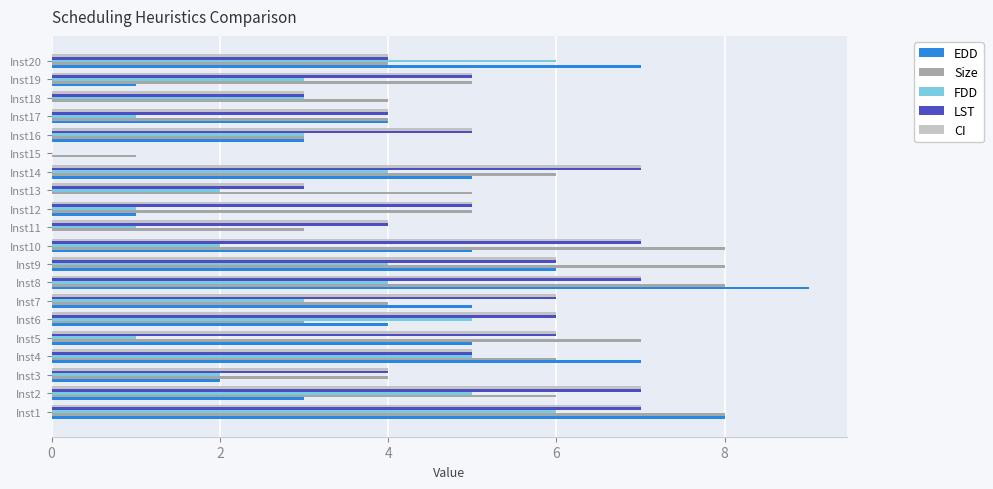

What are all the series names shown in the legend?

EDD, Size, FDD, LST, CI